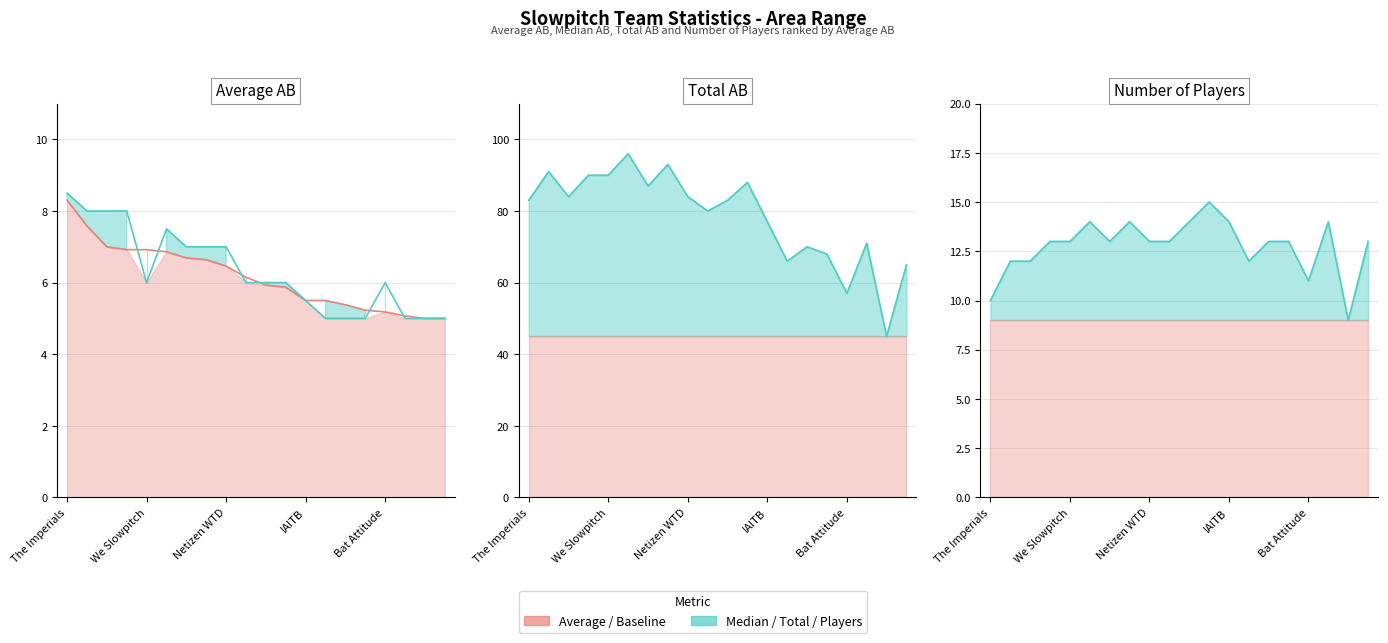

What is the approximate value of Average_AB at Sabar?

6.6